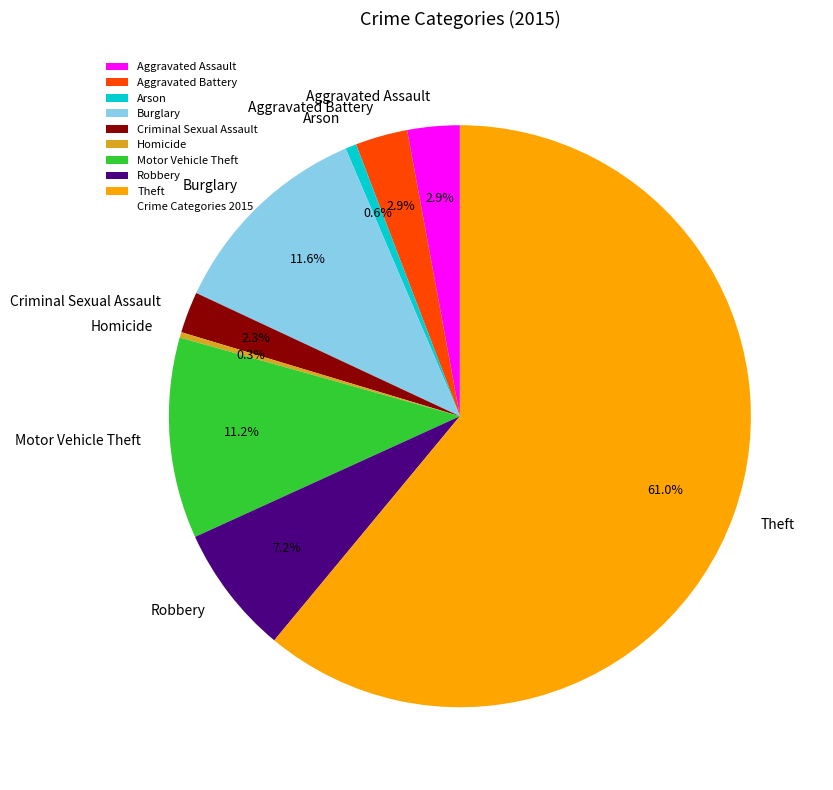

Combined, do Criminal Sexual Assault and Burglary account for over 50%?

No